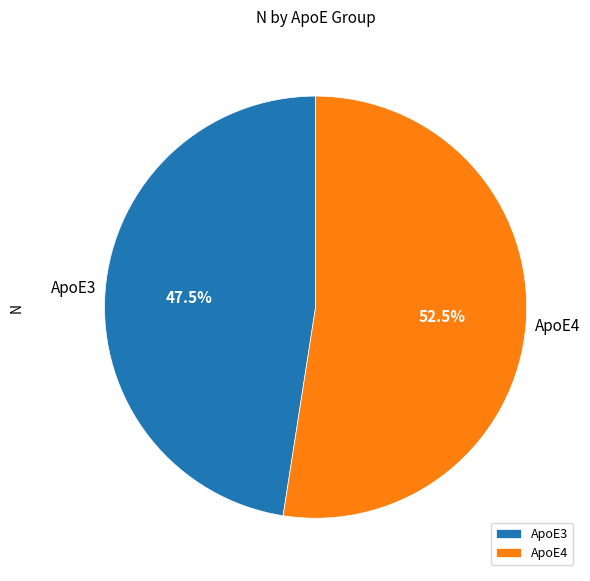

To the nearest percent, what is the difference between the largest and smallest slice percentages?

5%